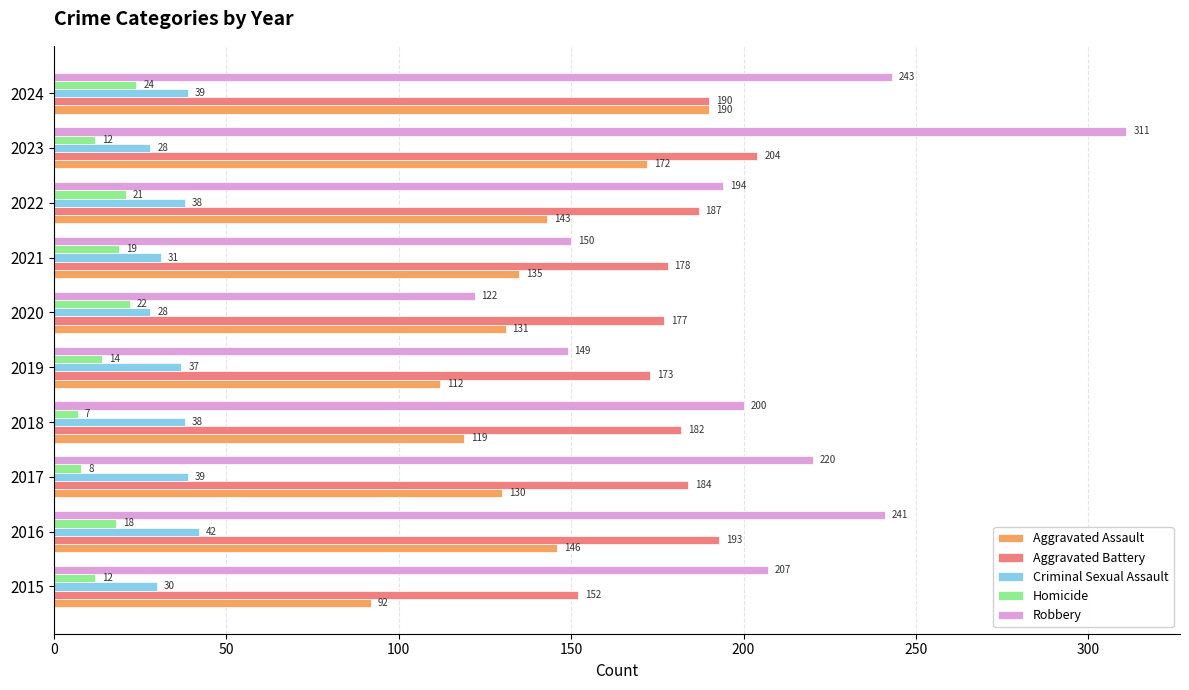

Which series changed the most between 2022 and 2024?

Robbery